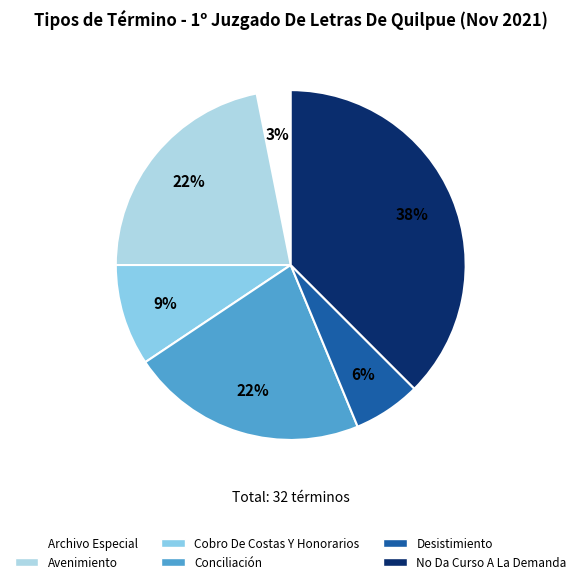

To the nearest percent, what portion does No Da Curso A La Demanda represent?

38%